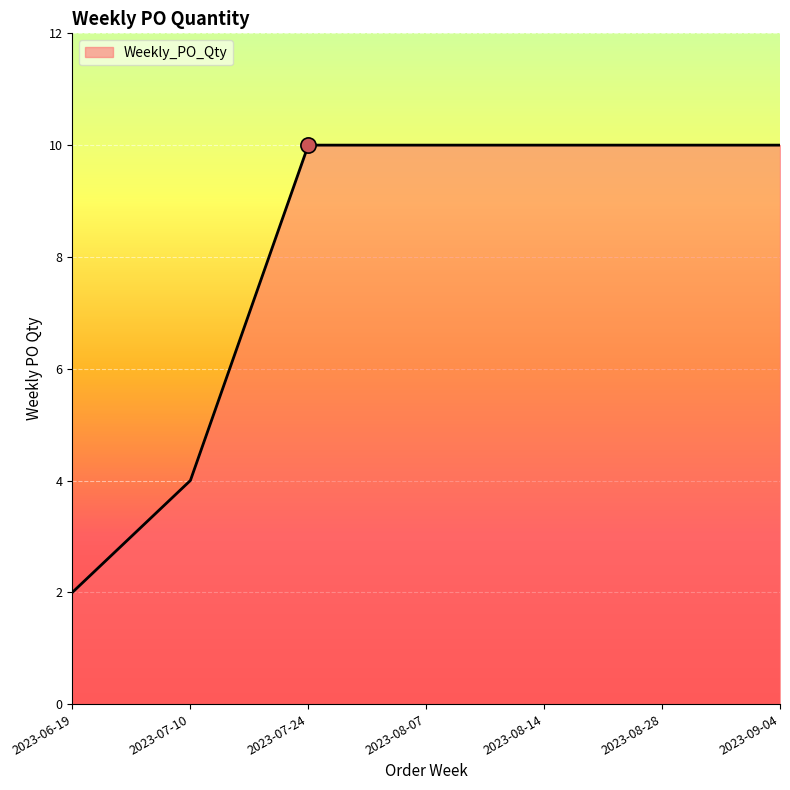

Approximately how many times larger is the value at 2023-08-28 compared to 2023-09-04?

1.0